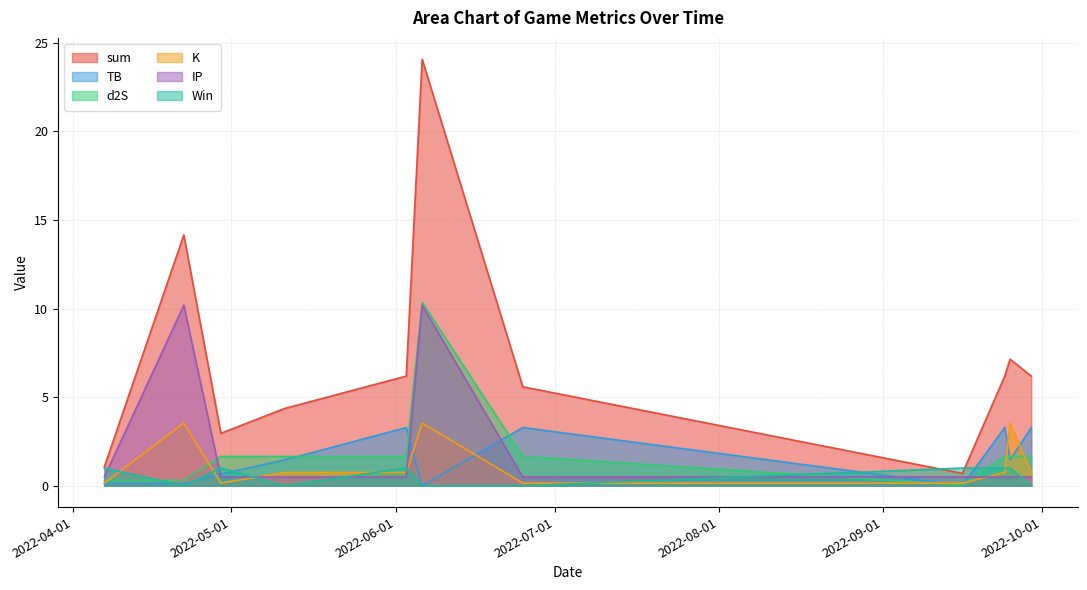

True or false: TB has a value of 5.3 at 2022-06-03.

False